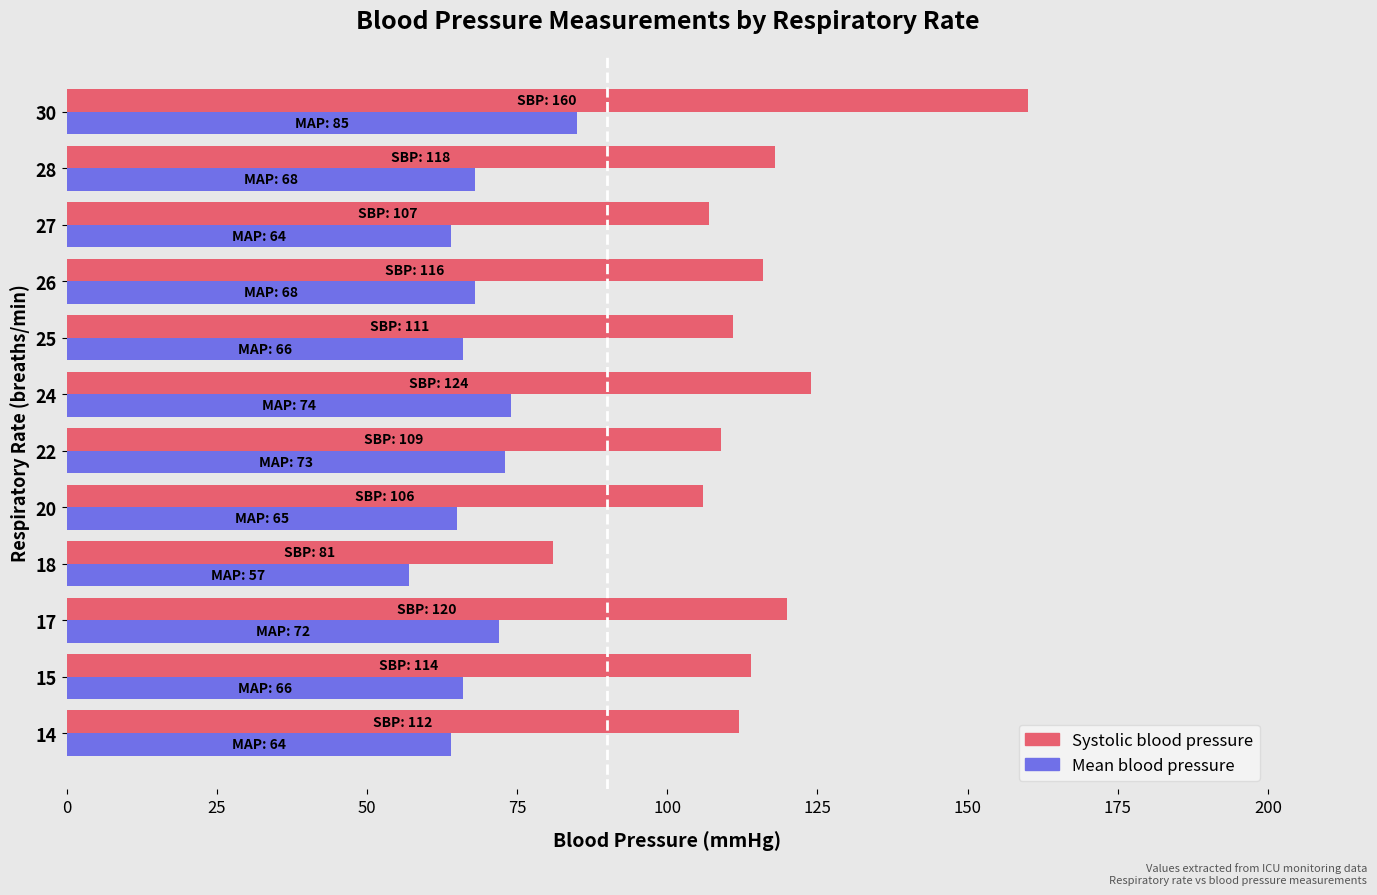

At which category is the sum across all series the highest?

30